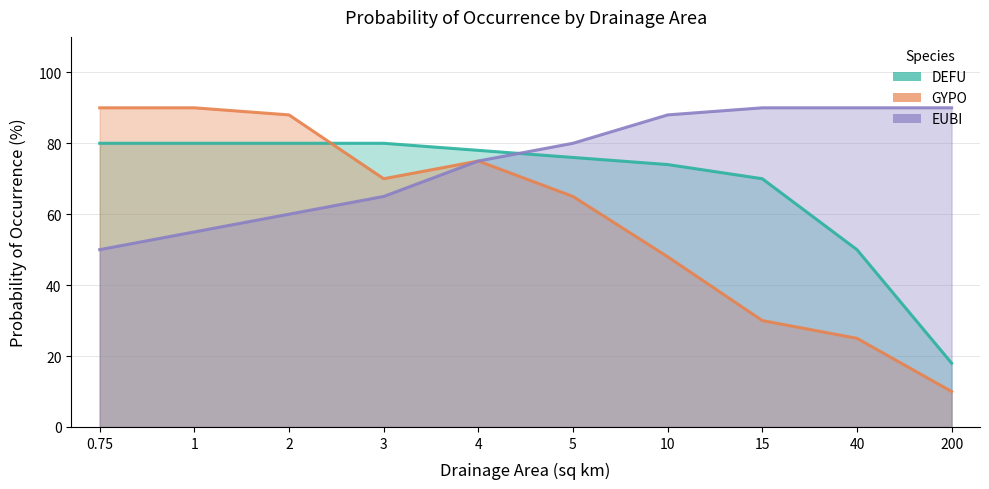

What is the greatest value displayed?

90